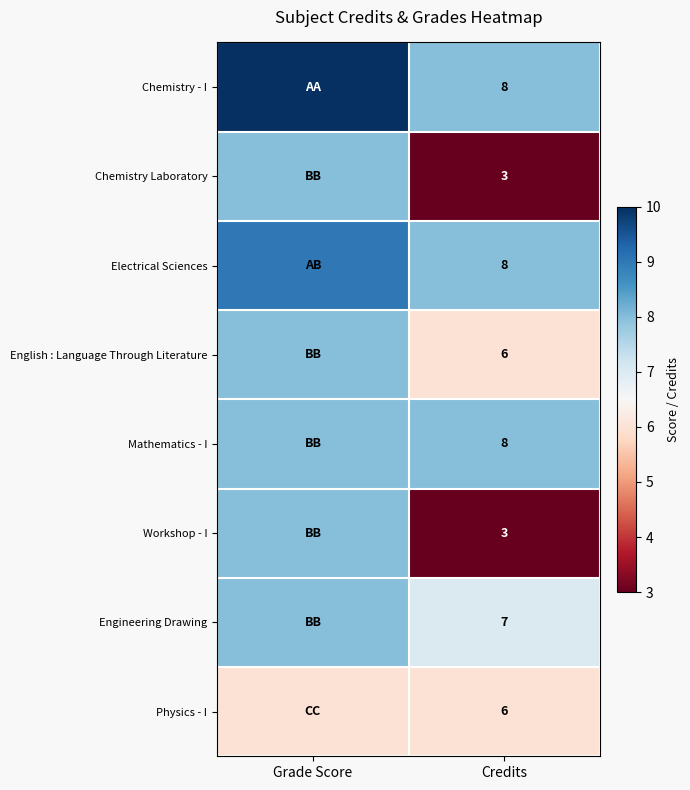

Which has a higher value, Credits or Grade Score?

Grade Score